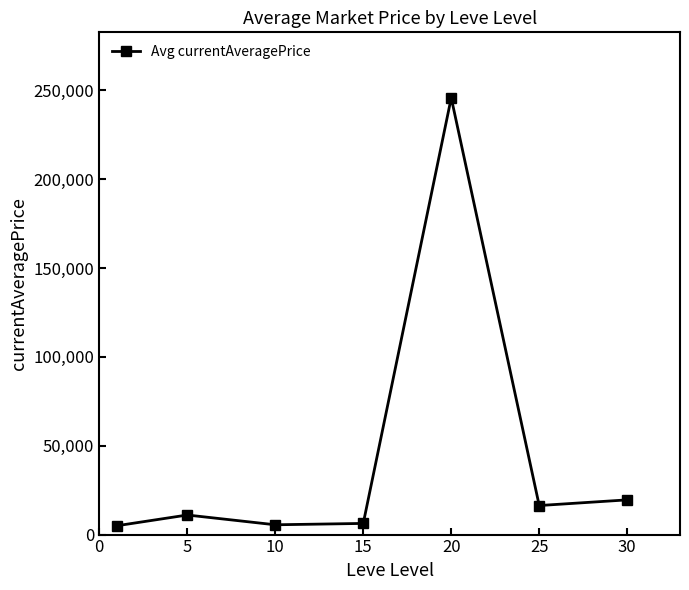

True or false: there are more than 2 points higher than both neighbors.

False